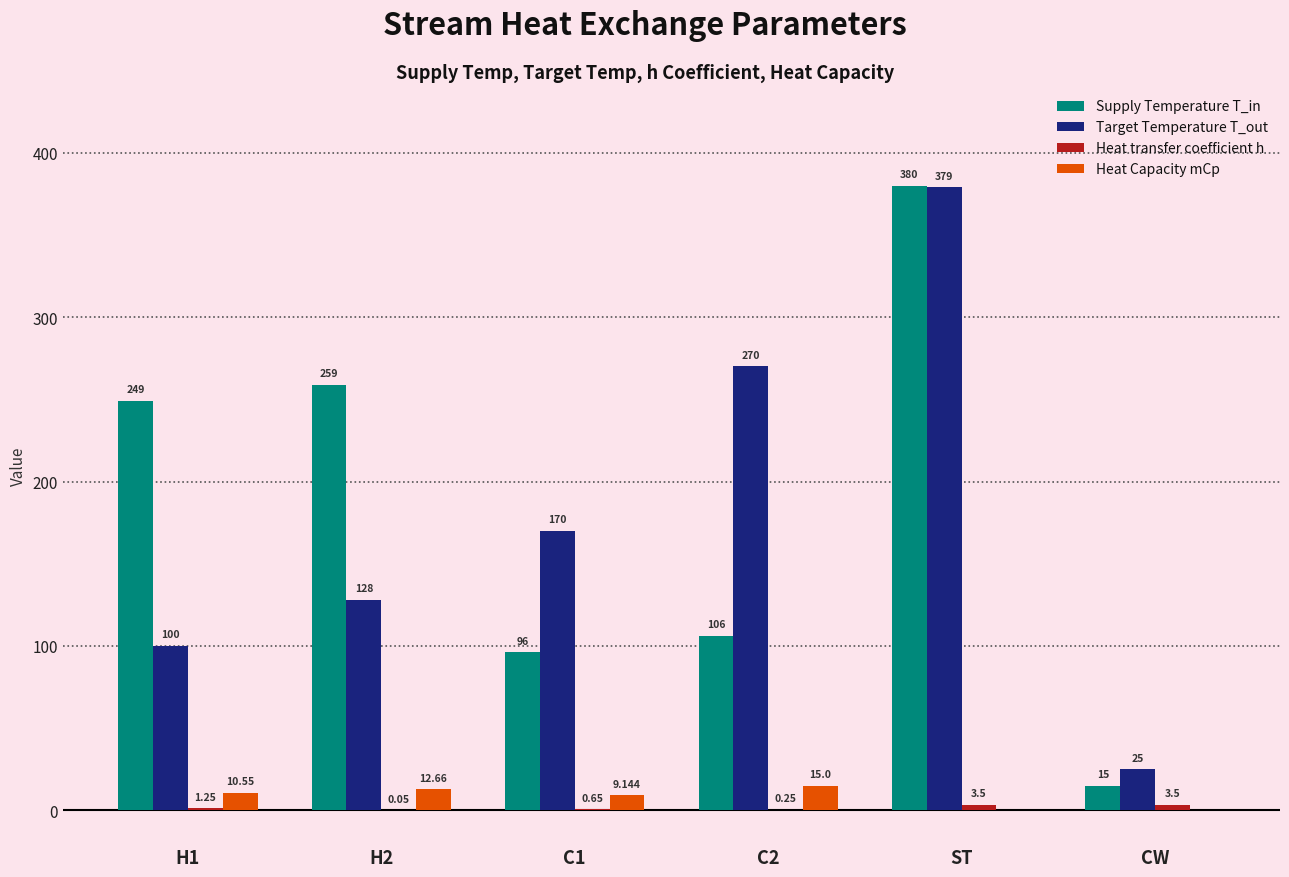

Which series has the largest total across all categories?

Supply Temperature T_in